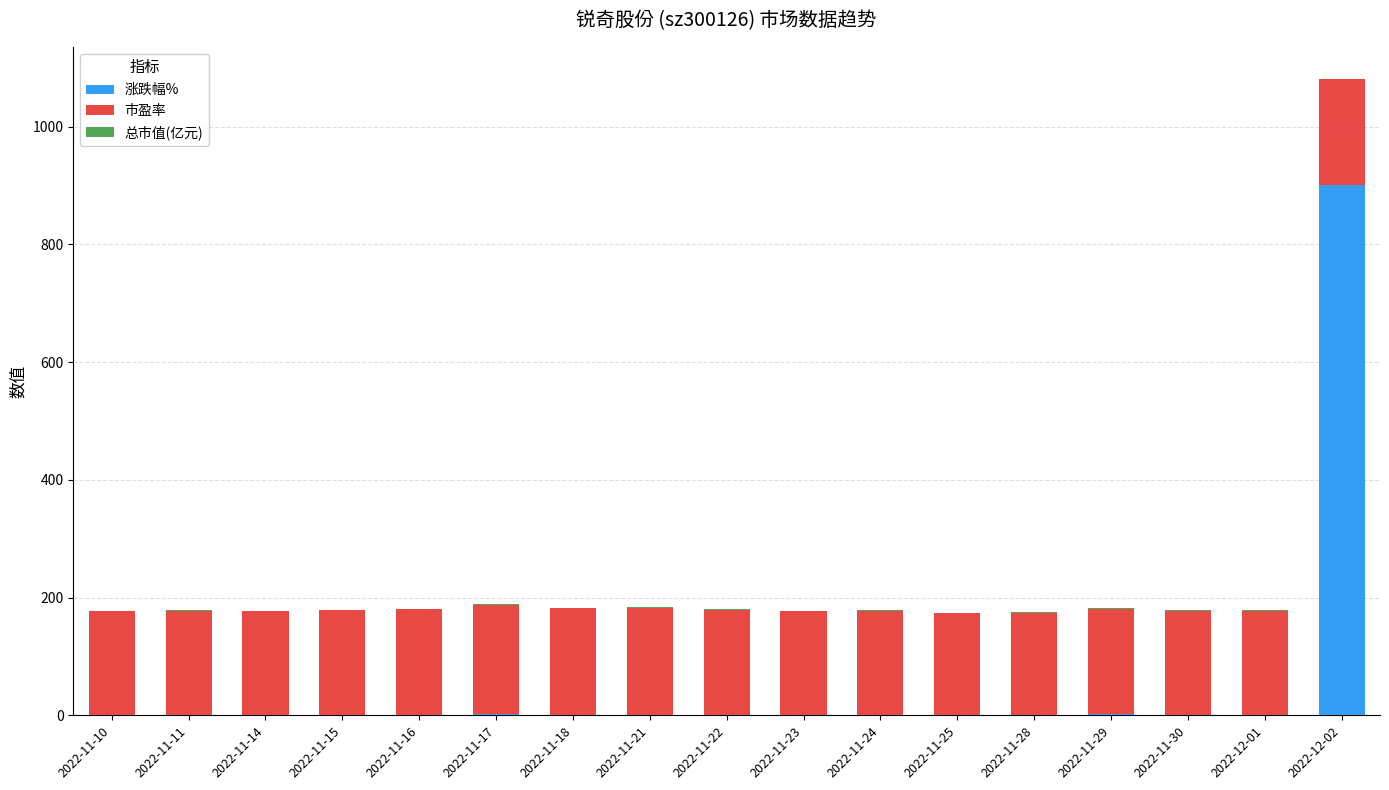

At which label does 涨跌幅% reach its peak?

2022-12-02